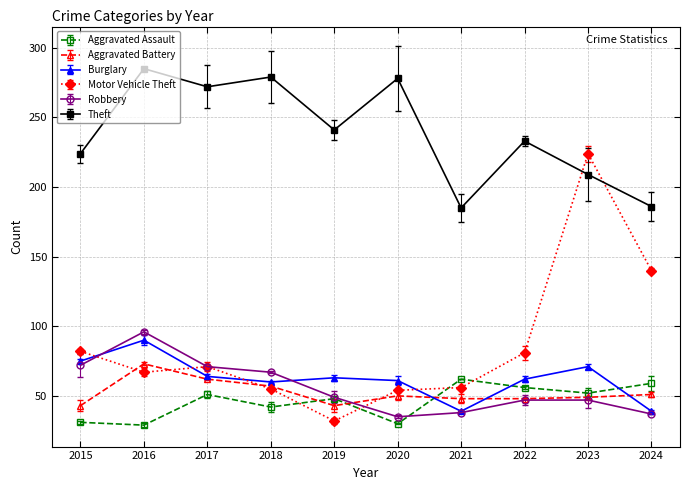

What is the maximum value for Robbery?

96